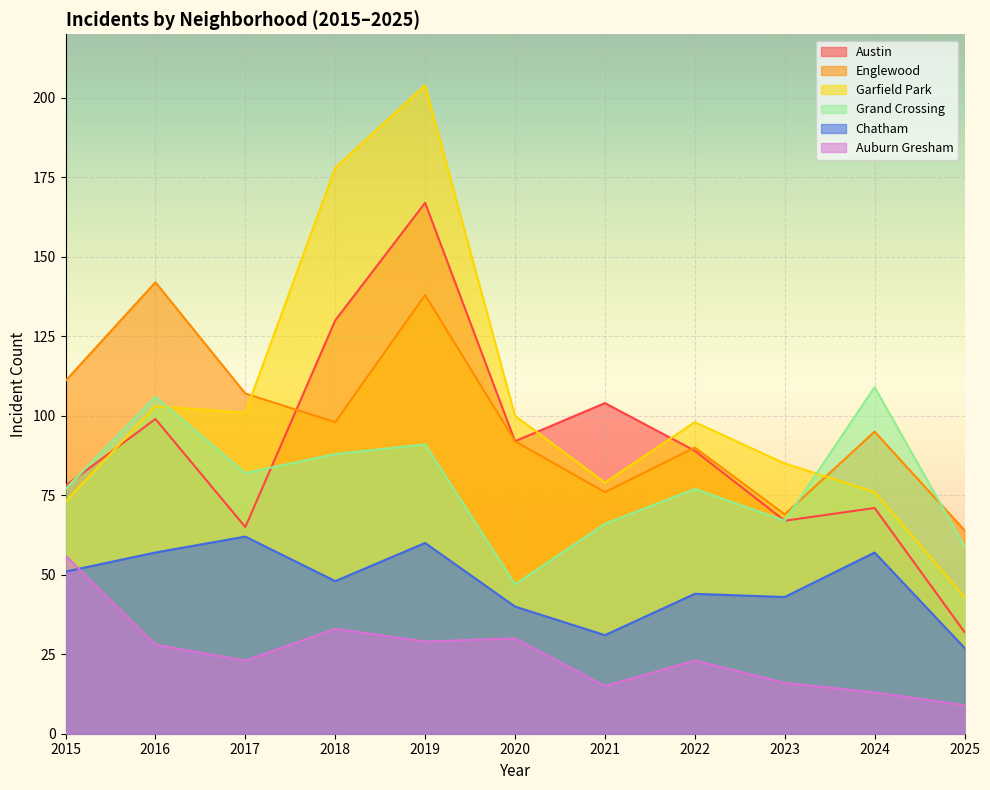

What is the smallest value displayed?

9